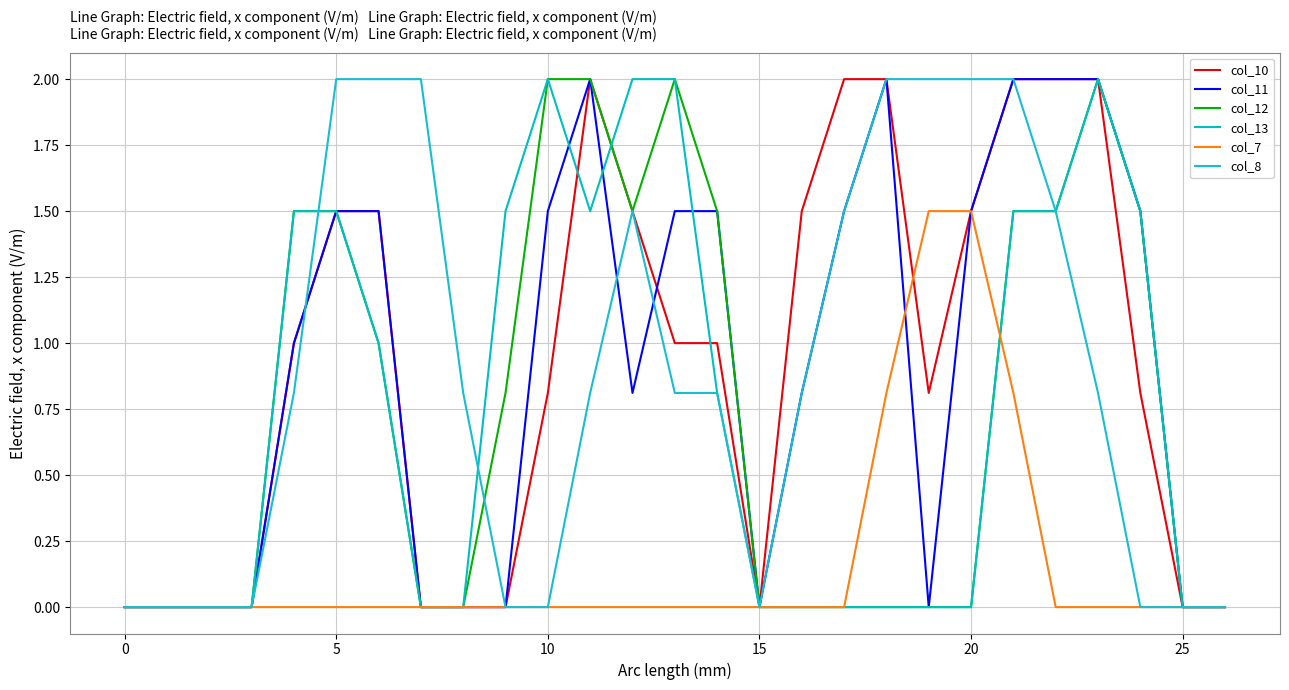

Is this an area chart (filled region under the line)?

No